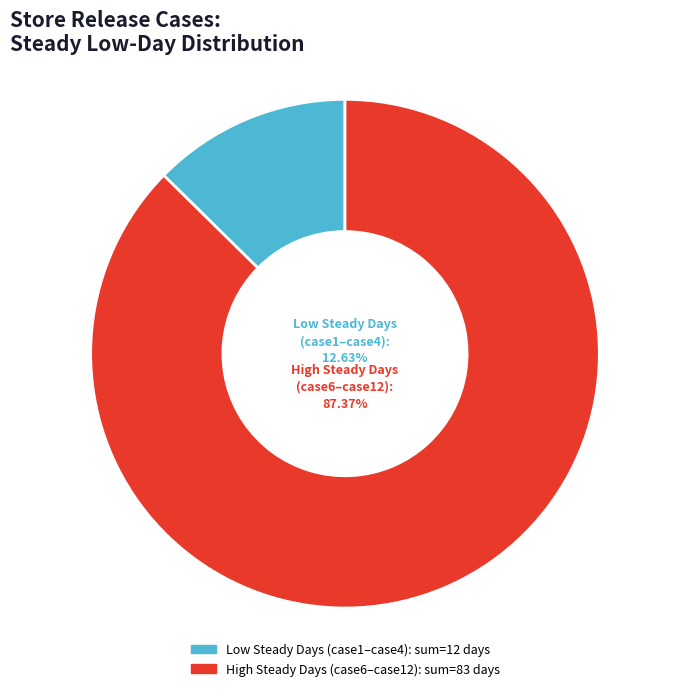

Is there any slice that represents more than half of the pie?

Yes